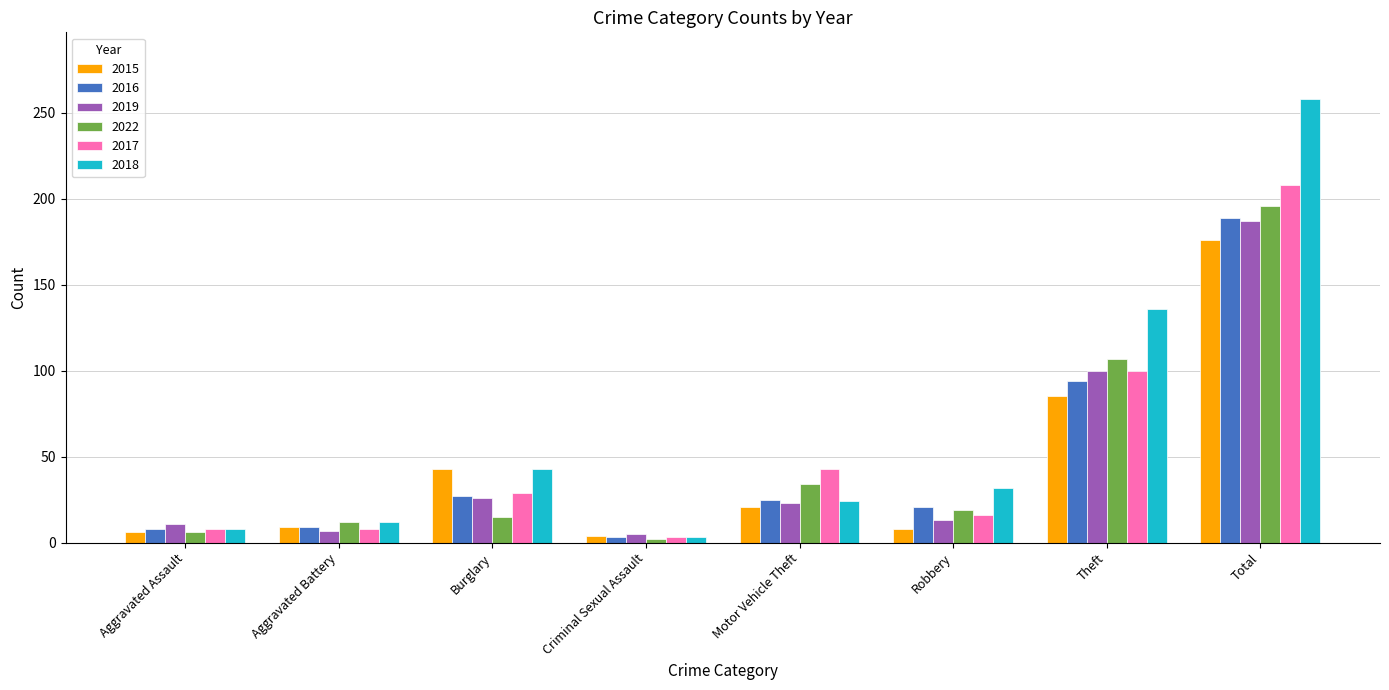

What is the minimum value for 2022?

2